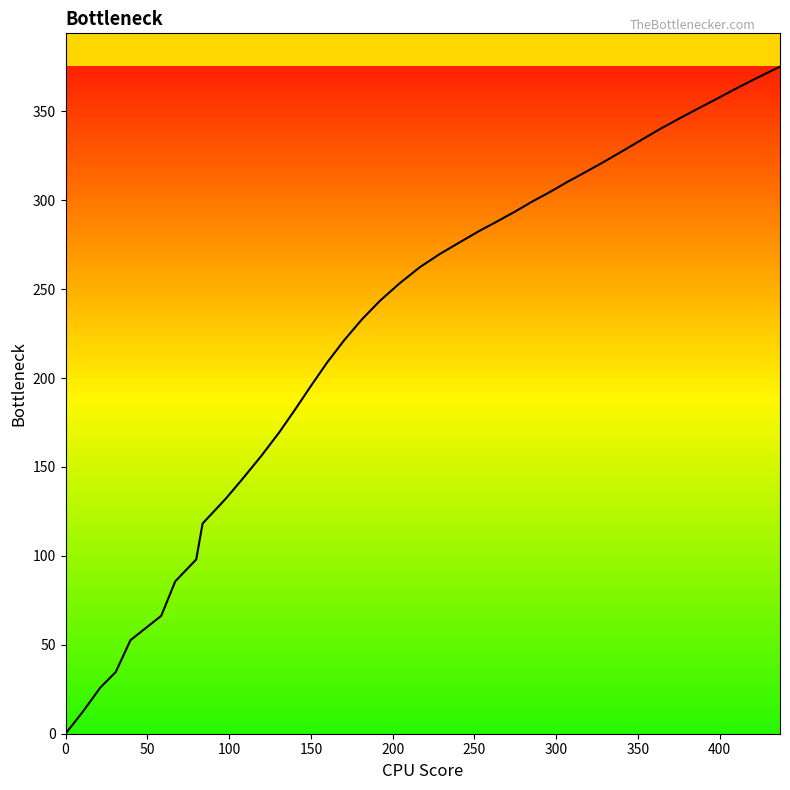

Is this an area chart (filled region under the line)?

No